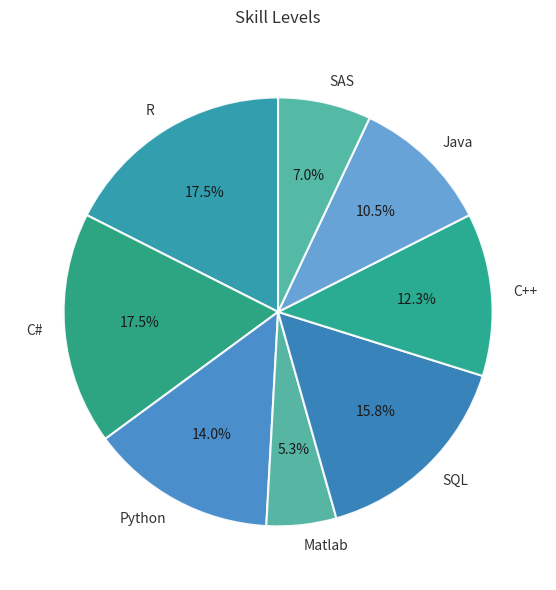

Between Python and SQL, which is larger?

SQL